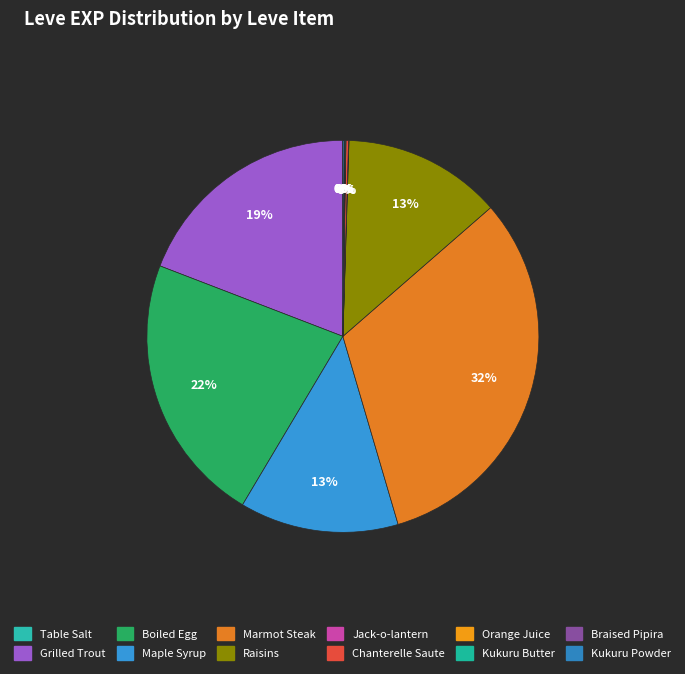

To the nearest percent, what is the difference between the Boiled Egg and Maple Syrup slice percentages?

9%